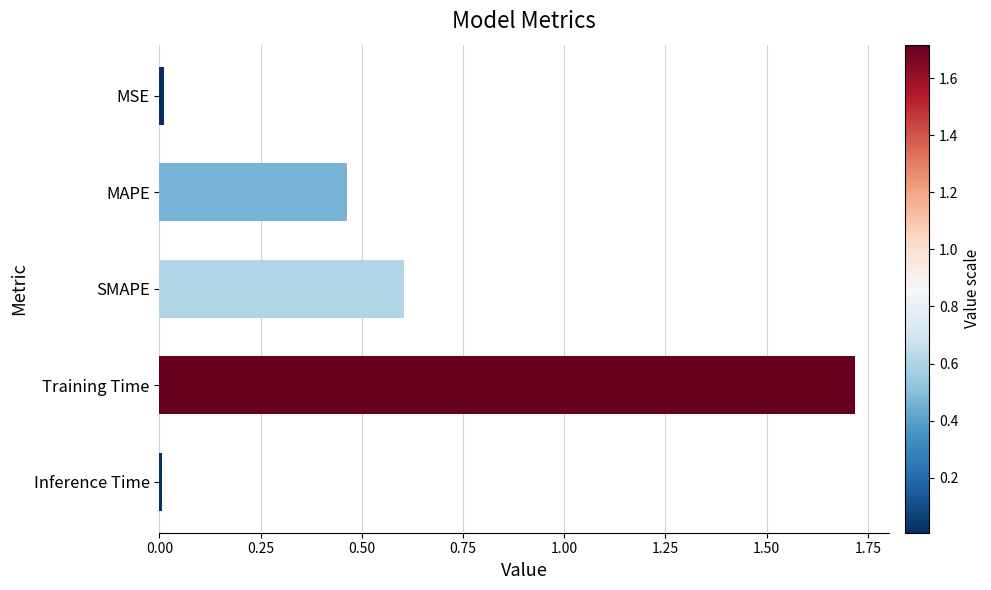

Is it true that the value at Training Time is 1.7?

True